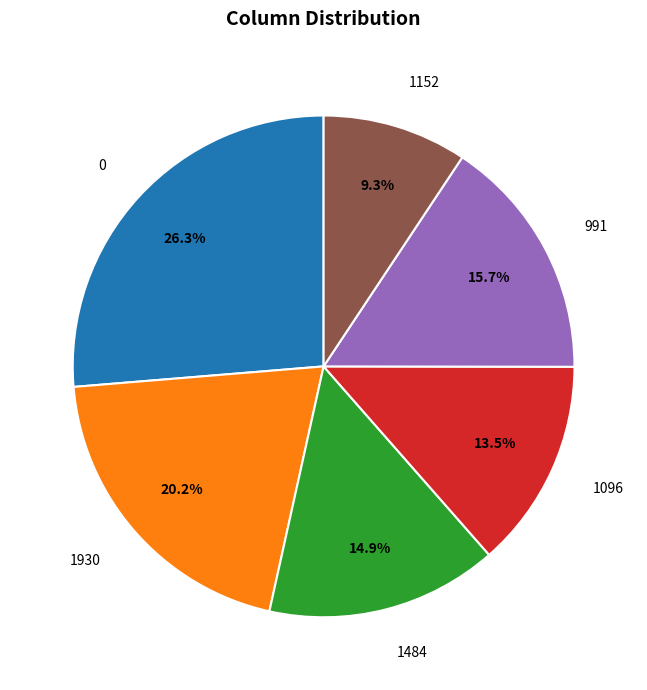

Rank the categories by value from highest to lowest.

0, 1930, 991, 1484, 1096, 1152